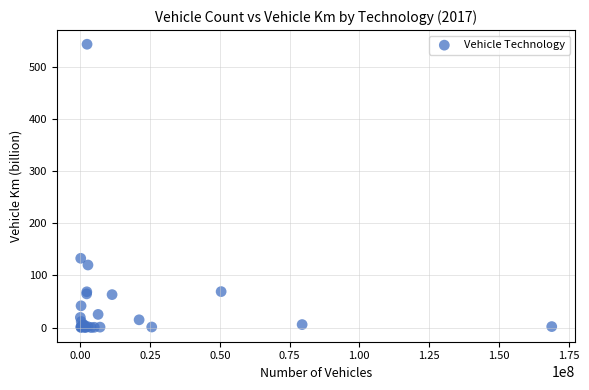

What Y value in the scatter plot is closest to 271?

132.9